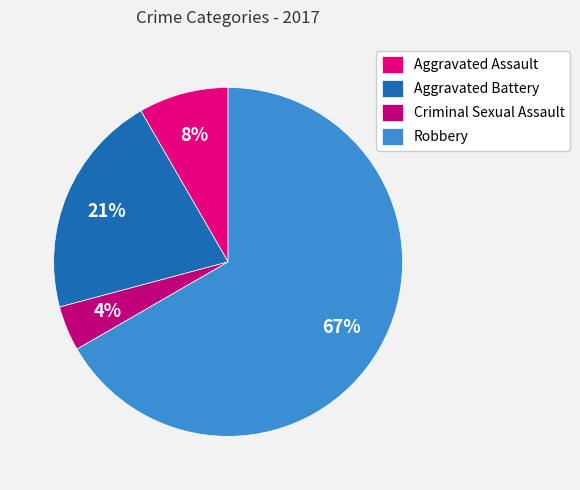

How many slices are in this pie chart?

4